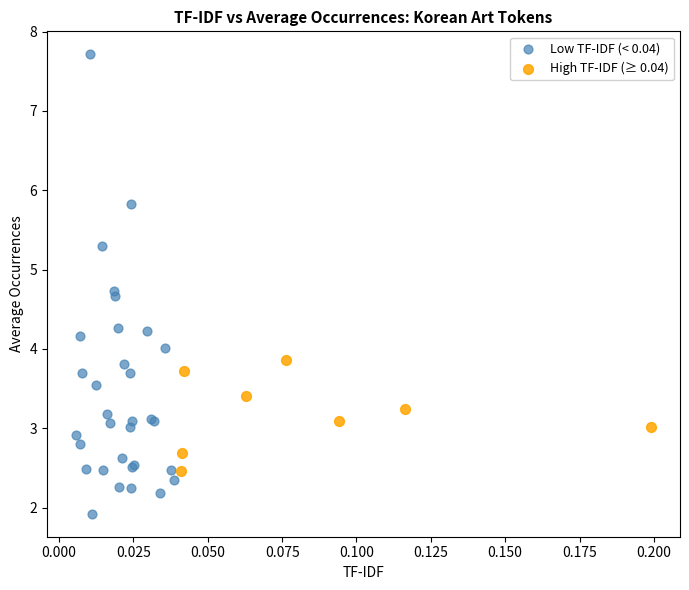

Which series reaches the minimum Y coordinate?

Low TF-IDF (< 0.04)